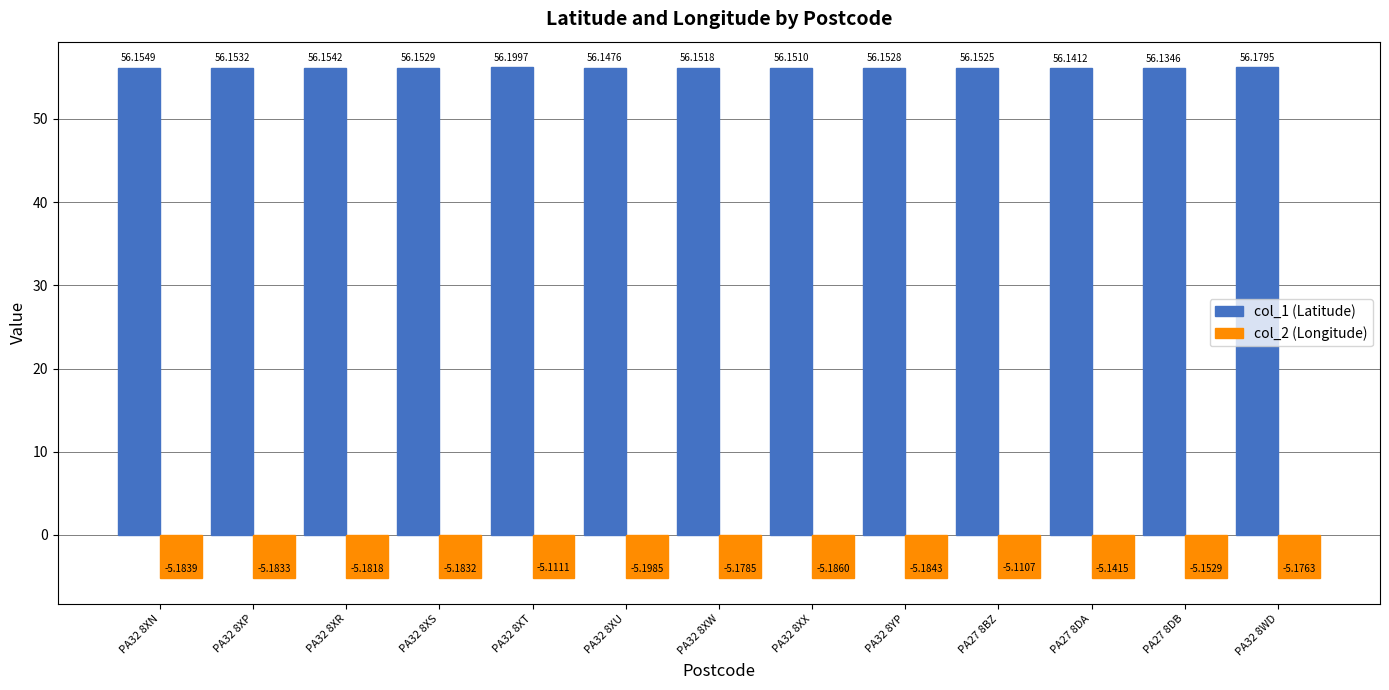

How many bars are there in each group?

2